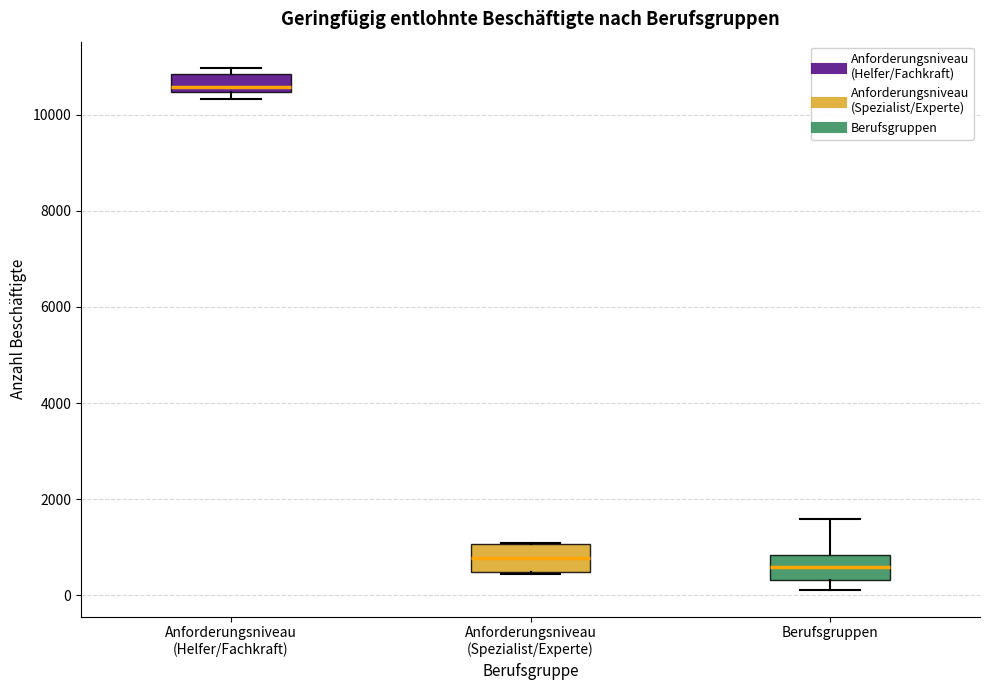

Which box's median line is the highest?

Anforderungsniveau (Helfer/Fachkraft)